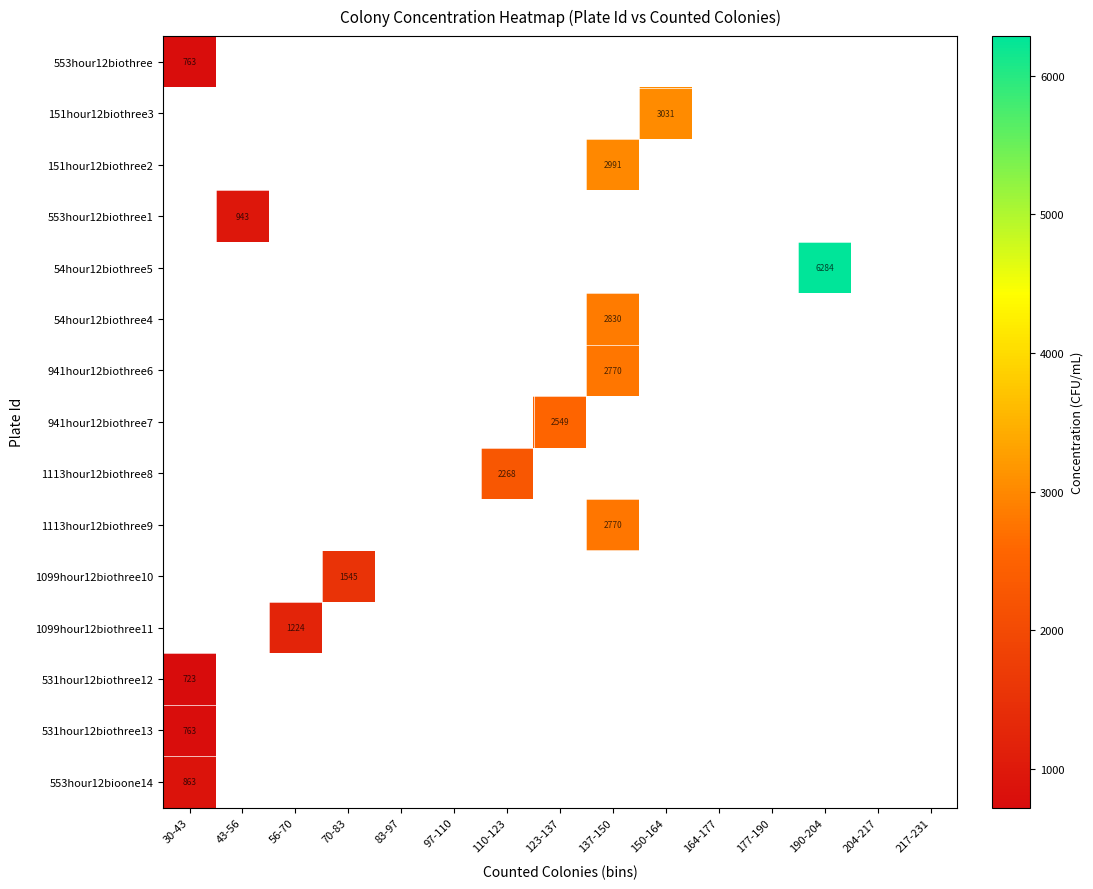

Is the value of 531hour12biothree13 at 217-231 greater than the value of 553hour12biothree at 30-43?

No